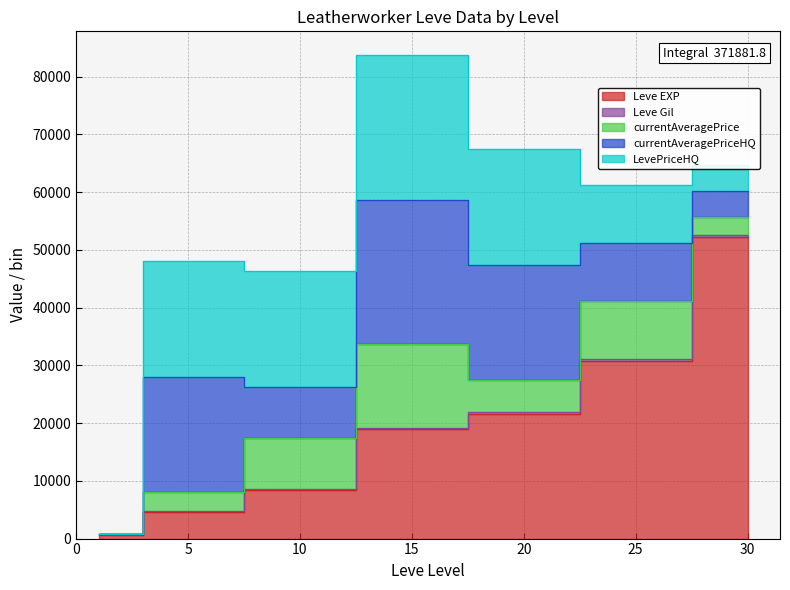

True or false: Leve EXP and Leve Gil cross at least once.

False